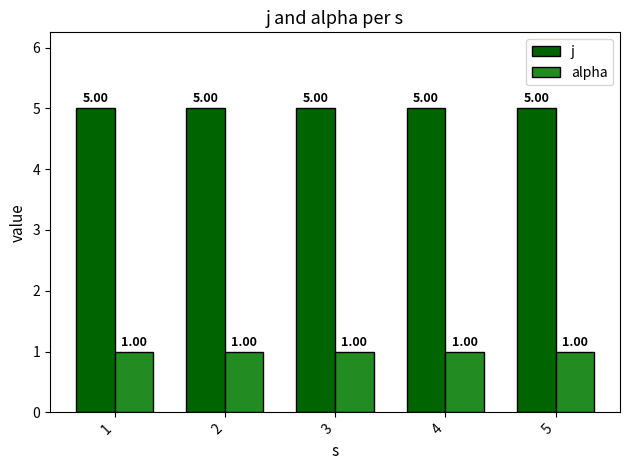

Rank the series by their maximum value, from highest to lowest.

j, alpha